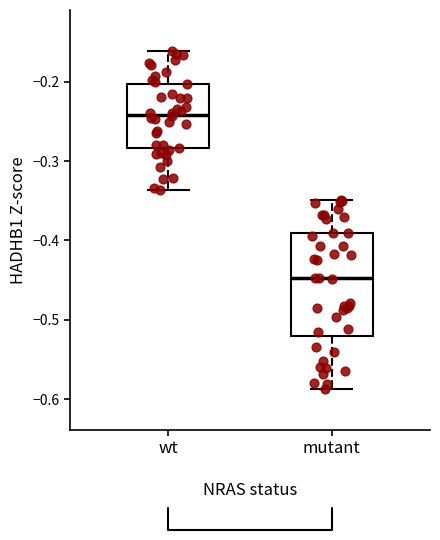

Reading left to right, transcribe this box plot: for each box, give where its median line is, the range the box spans, and where its two whiskers end, as read against the y-axis. The values are not printed on the chart, so give them approximately, as read against the axis.

wt: median -0.24, box -0.28 to -0.20, whiskers -0.34 to -0.16
mutant: median -0.45, box -0.52 to -0.39, whiskers -0.59 to -0.35